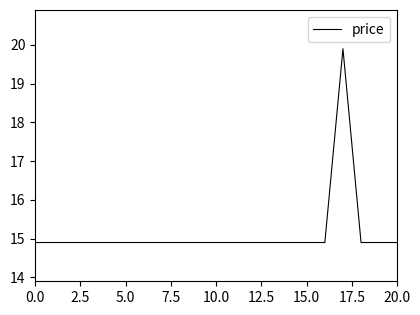

Reading right to left, extract all data points from this chart.

14.9	14.9	14.9	19.9	14.9	14.9	14.9	14.9	14.9	14.9	14.9	14.9	14.9	14.9	14.9	14.9	14.9	14.9	14.9	14.9	14.9